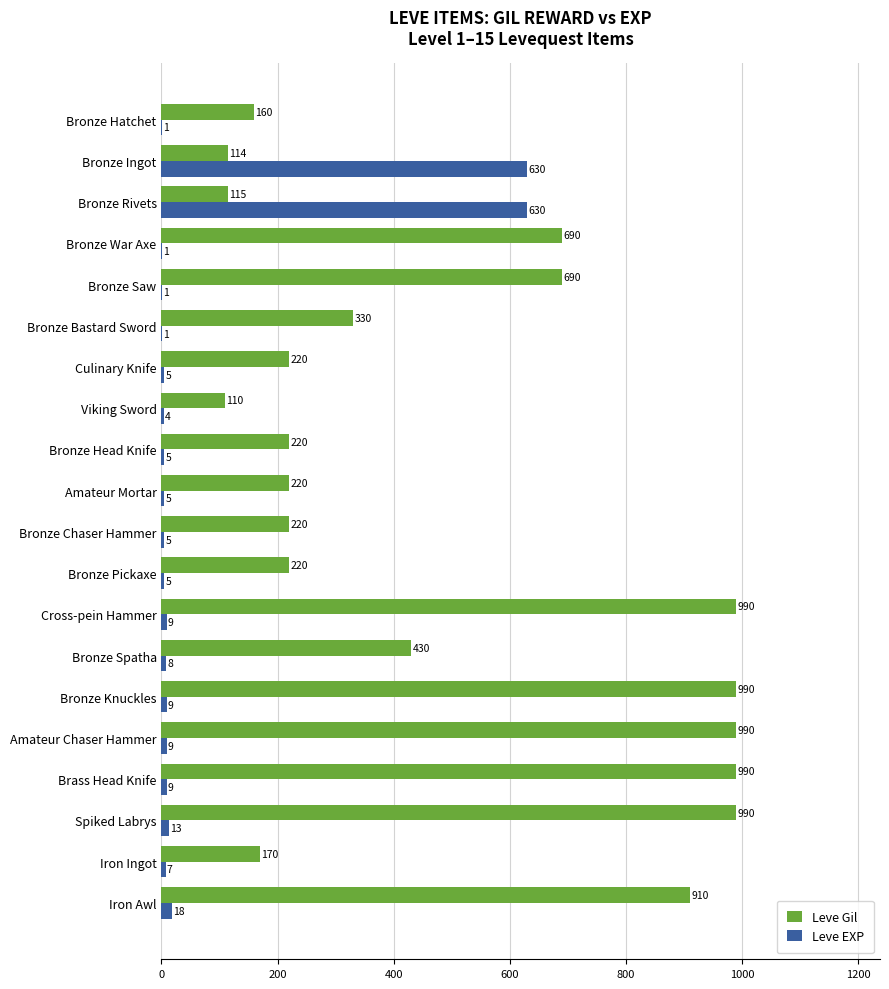

What are all the series names shown in the legend?

Leve Gil, Leve EXP